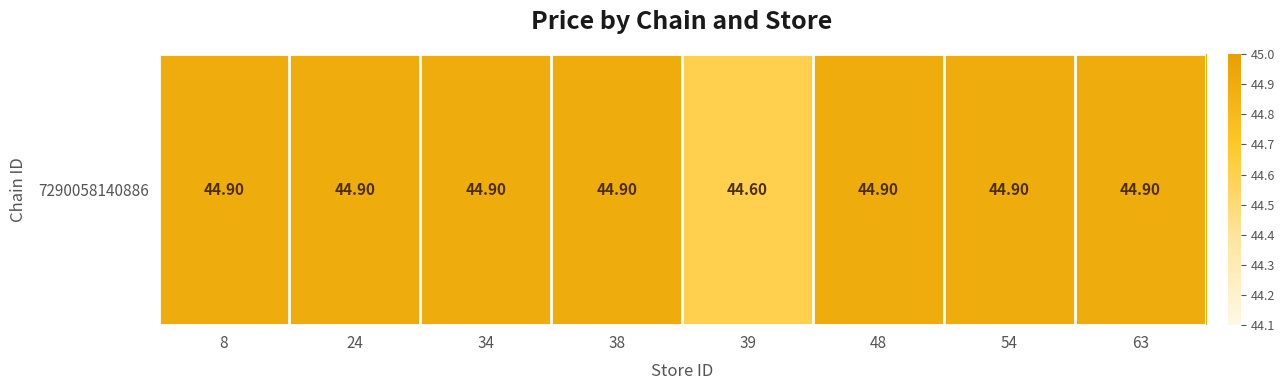

What is the sum of the values at 39 and 8?

89.5